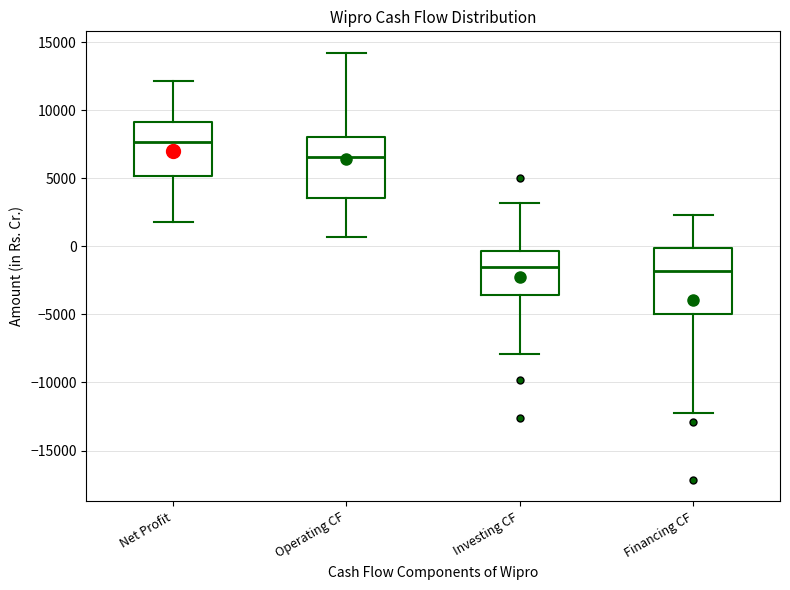

Reading left to right, transcribe this box plot: for each box, give where its median line is, the range the box spans, and where its two whiskers end, as read against the y-axis. The values are not printed on the chart, so give them approximately, as read against the axis.

Net Profit: median 7500, box 5000 to 9000, whiskers 2000 to 12000
Operating CF: median 6500, box 3500 to 8000, whiskers 500 to 14000
Investing CF: median -1500, box -3500 to -500, whiskers -8000 to 3000
Financing CF: median -2000, box -5000 to 0, whiskers -12000 to 2500